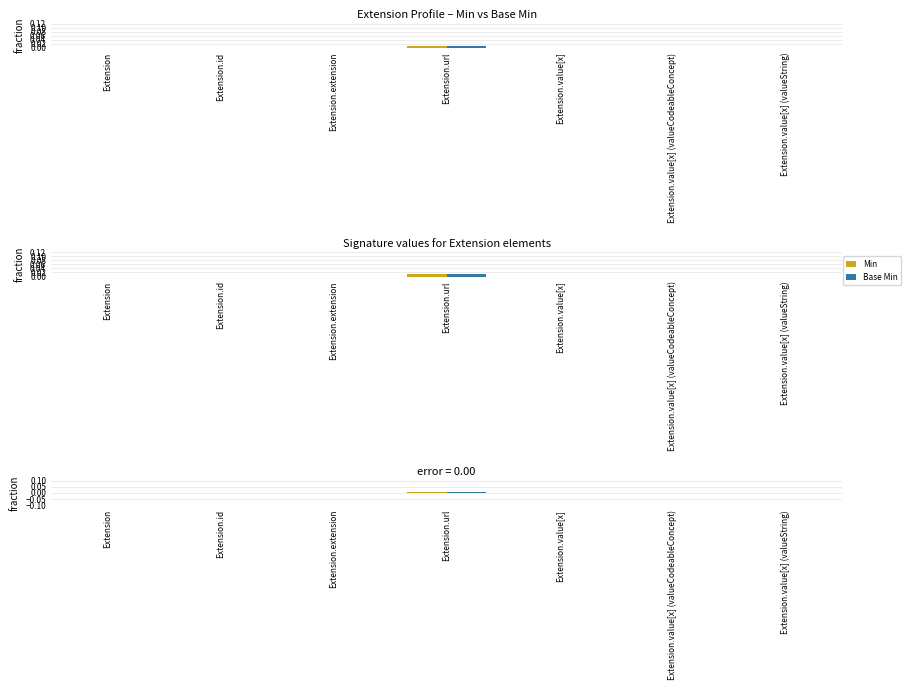

How many bars are there in total?

14